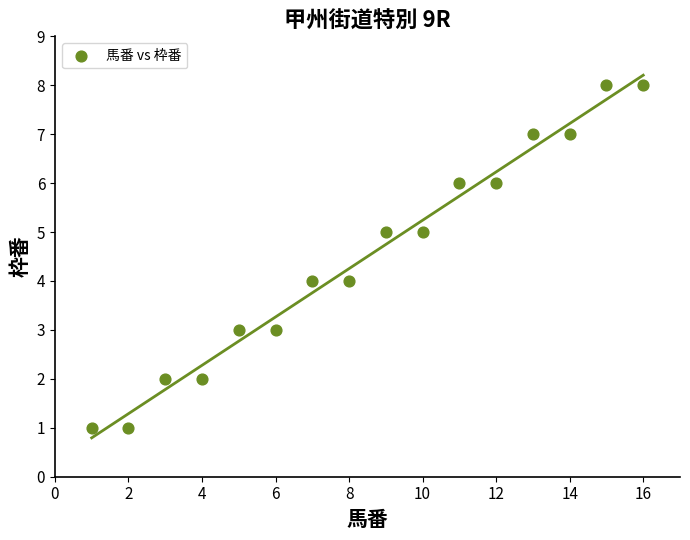

What is the range of Y values (max minus min)?

7